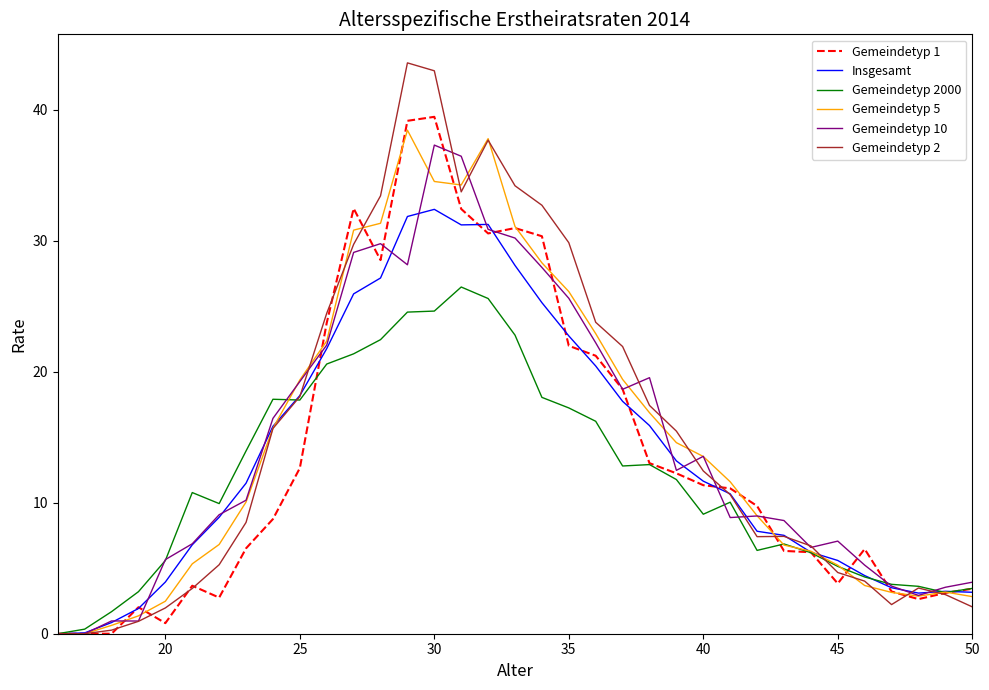

How many values in the Insgesamt series exceed 11?

18